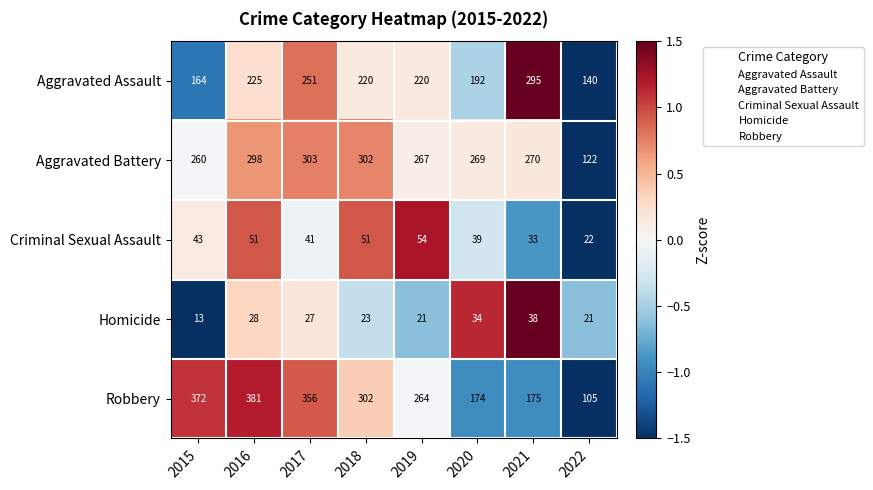

List the series in order of their peak value, lowest first.

Homicide, Criminal Sexual Assault, Aggravated Assault, Aggravated Battery, Robbery